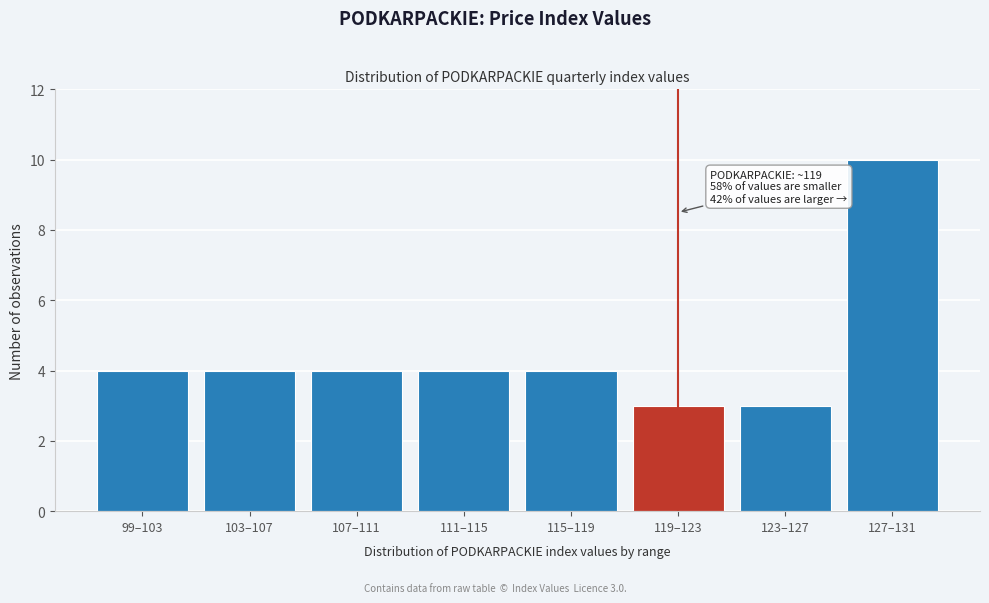

Reading left to right, list all the values displayed in this chart.

99–103=4	103–107=4	107–111=4	111–115=4	115–119=4	119–123=3	123–127=3	127–131=10